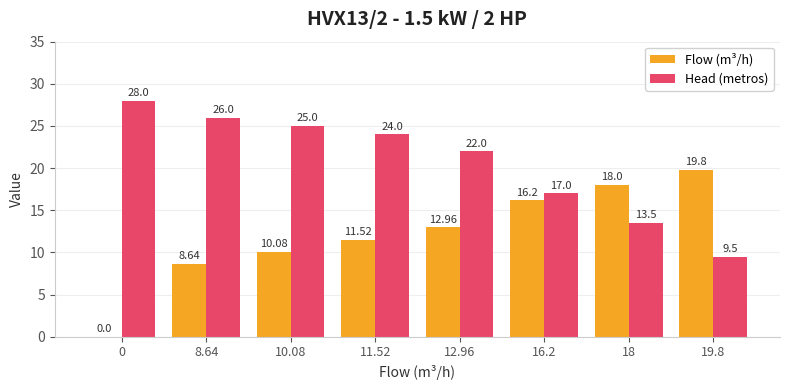

Which series has the widest spread of values?

Flow (m³/h)